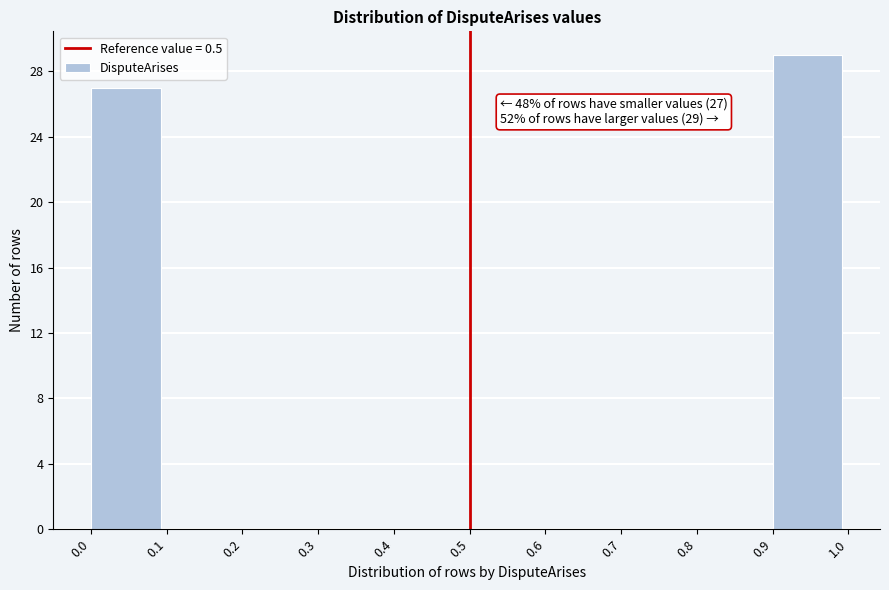

Which range on the x-axis has the tallest bar?

0.9 to 1.0